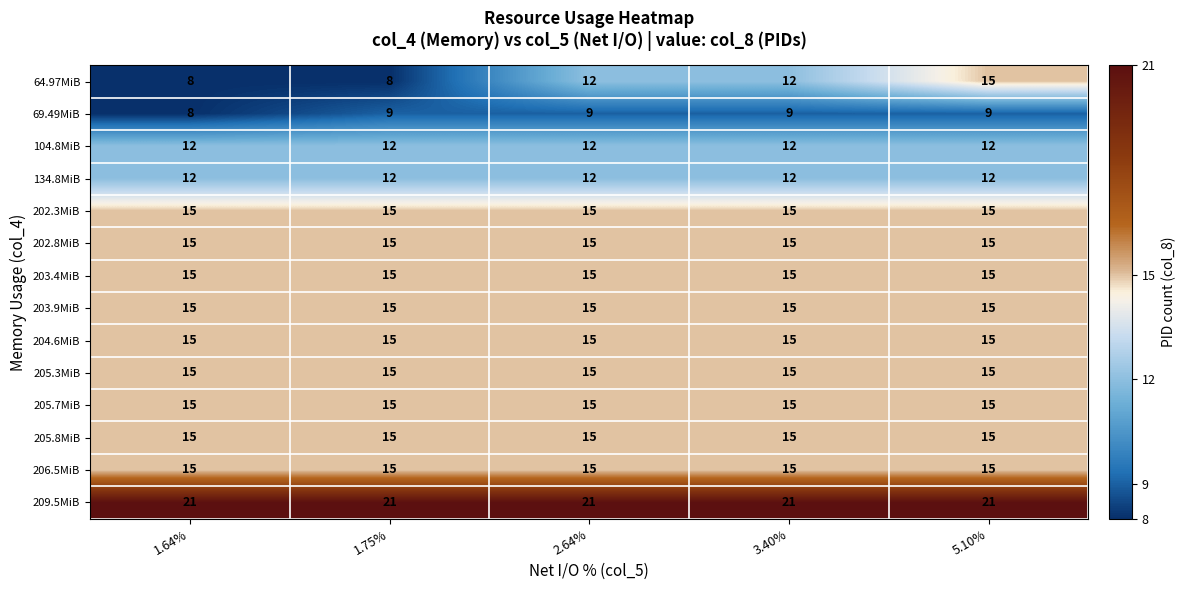

What is the average value of the 209.5MiB series?

21